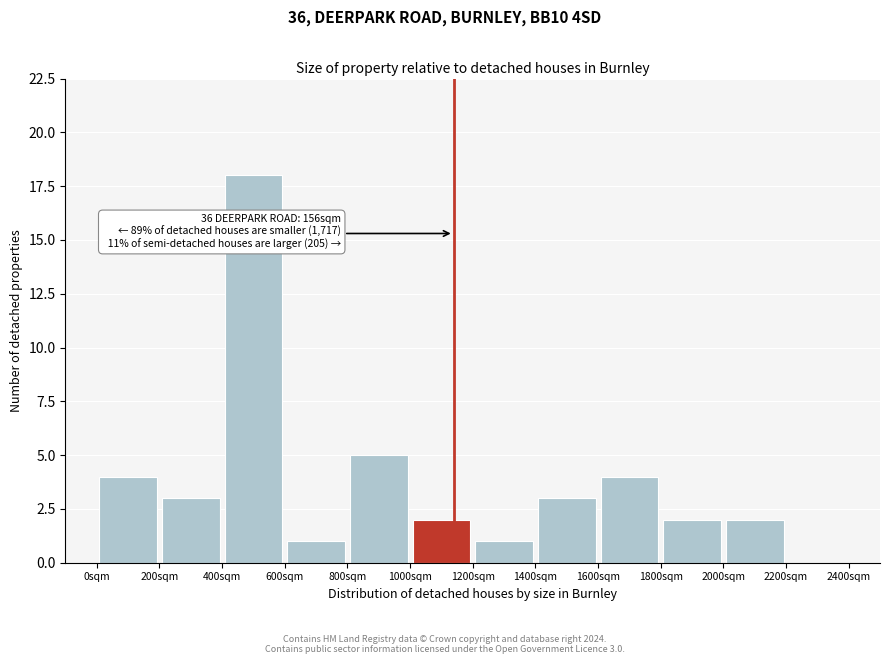

Which range on the x-axis has the tallest bar?

400 to 600